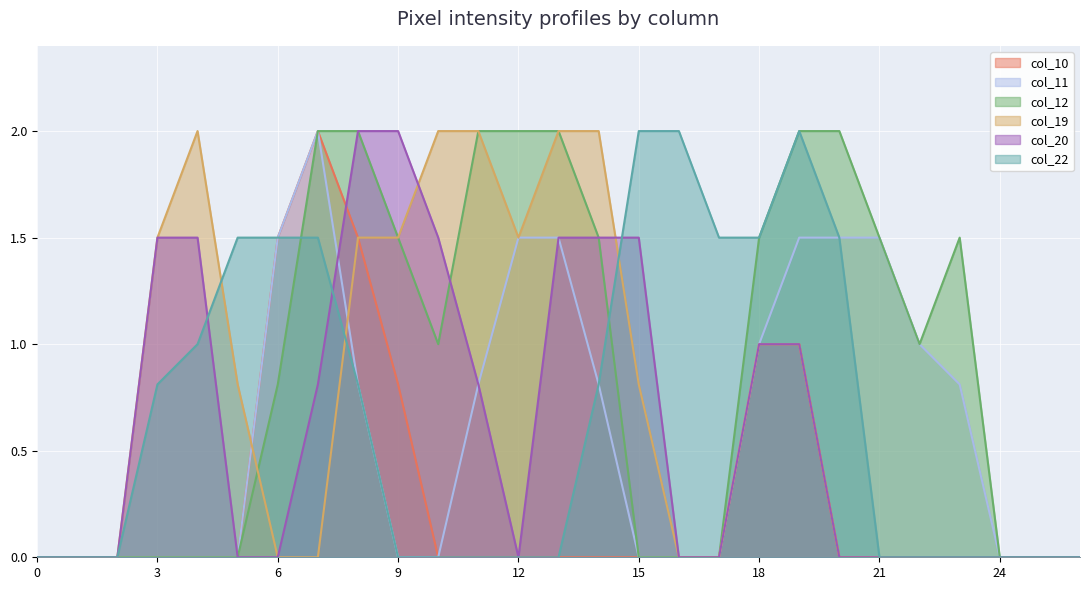

Reading left to right, list all the values displayed in this chart.

col_10: 0=0.0	1=0.0	2=0.0	3=0.0	4=0.0	5=0.0	6=1.5	7=2.0	8=1.5	9=0.8	10=0.0	11=0.0	12=0.0	13=0.0	14=0.0	15=0.0	16=0.0	17=0.0	18=1.0	19=1.0	20=0.0	21=0.0	22=0.0	23=0.0	24=0.0	25=0.0	26=0.0
col_11: 0=0.0	1=0.0	2=0.0	3=0.0	4=0.0	5=0.0	6=1.5	7=2.0	8=0.8	9=0.0	10=0.0	11=0.8	12=1.5	13=1.5	14=0.8	15=0.0	16=0.0	17=0.0	18=1.0	19=1.5	20=1.5	21=1.5	22=1.0	23=0.8	24=0.0	25=0.0	26=0.0
col_12: 0=0.0	1=0.0	2=0.0	3=0.0	4=0.0	5=0.0	6=0.8	7=2.0	8=2.0	9=1.5	10=1.0	11=2.0	12=2.0	13=2.0	14=1.5	15=0.0	16=0.0	17=0.0	18=1.5	19=2.0	20=2.0	21=1.5	22=1.0	23=1.5	24=0.0	25=0.0	26=0.0
col_19: 0=0.0	1=0.0	2=0.0	3=1.5	4=2.0	5=0.8	6=0.0	7=0.0	8=1.5	9=1.5	10=2.0	11=2.0	12=1.5	13=2.0	14=2.0	15=0.8	16=0.0	17=0.0	18=1.0	19=1.0	20=0.0	21=0.0	22=0.0	23=0.0	24=0.0	25=0.0	26=0.0
col_20: 0=0.0	1=0.0	2=0.0	3=1.5	4=1.5	5=0.0	6=0.0	7=0.8	8=2.0	9=2.0	10=1.5	11=0.8	12=0.0	13=1.5	14=1.5	15=1.5	16=0.0	17=0.0	18=1.0	19=1.0	20=0.0	21=0.0	22=0.0	23=0.0	24=0.0	25=0.0	26=0.0
col_22: 0=0.0	1=0.0	2=0.0	3=0.8	4=1.0	5=1.5	6=1.5	7=1.5	8=0.8	9=0.0	10=0.0	11=0.0	12=0.0	13=0.0	14=0.8	15=2.0	16=2.0	17=1.5	18=1.5	19=2.0	20=1.5	21=0.0	22=0.0	23=0.0	24=0.0	25=0.0	26=0.0